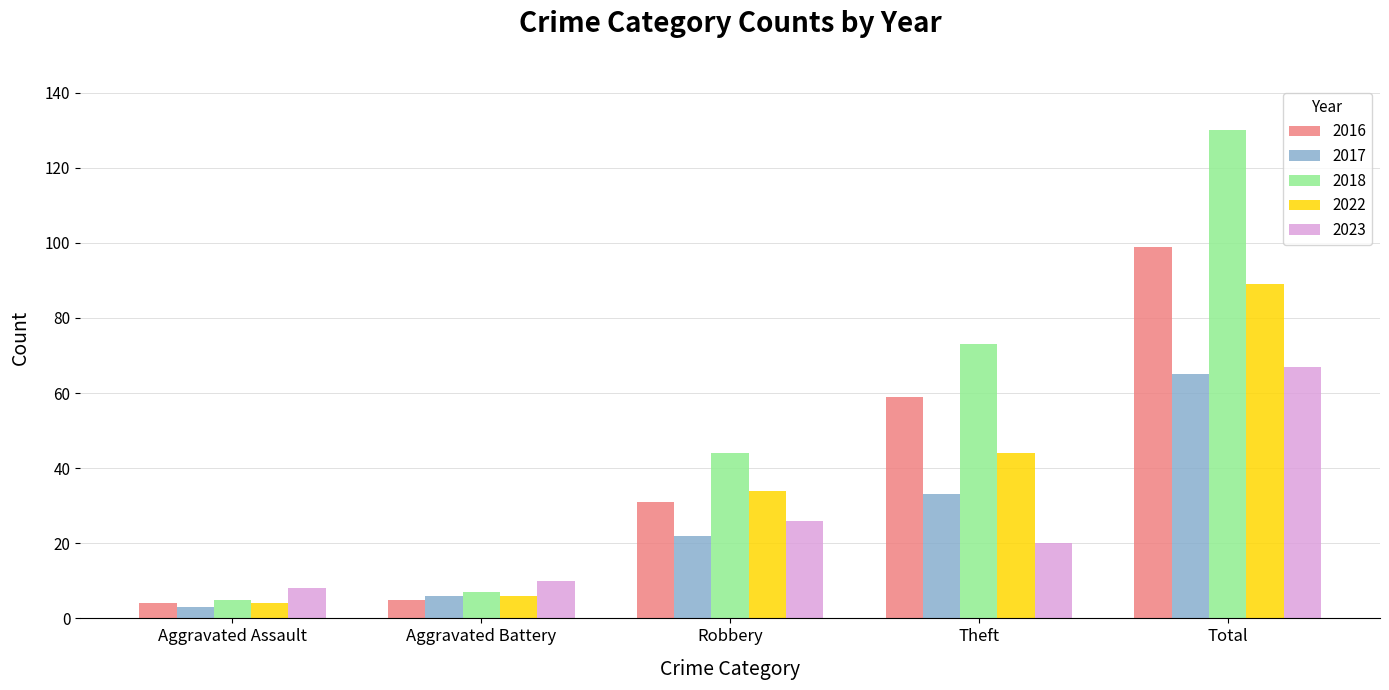

At which label is 2016 closest to 51?

Theft